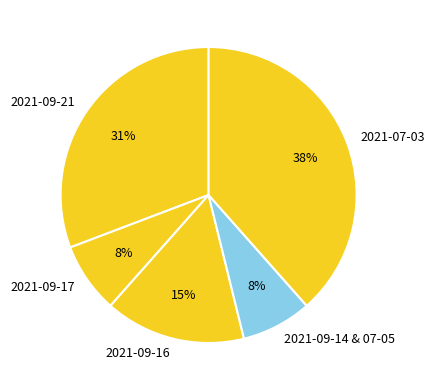

True or false: 2021-09-14 & 07-05 accounts for 8% of the total.

True